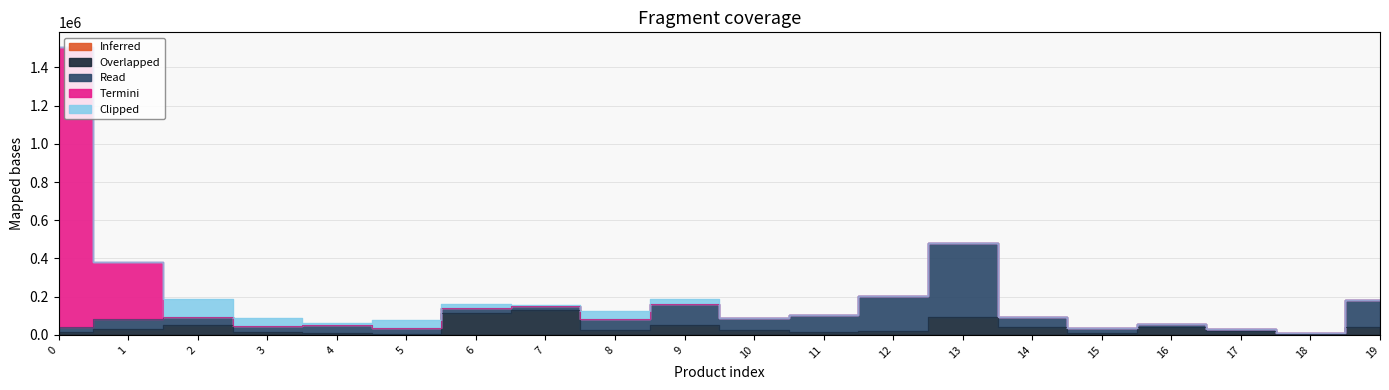

What value does the Overlapped series have at 11?

15900